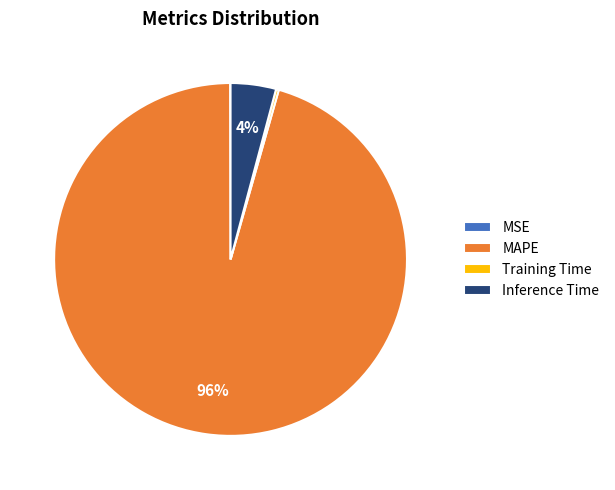

Combined, do Inference Time and MAPE account for over 50%?

Yes